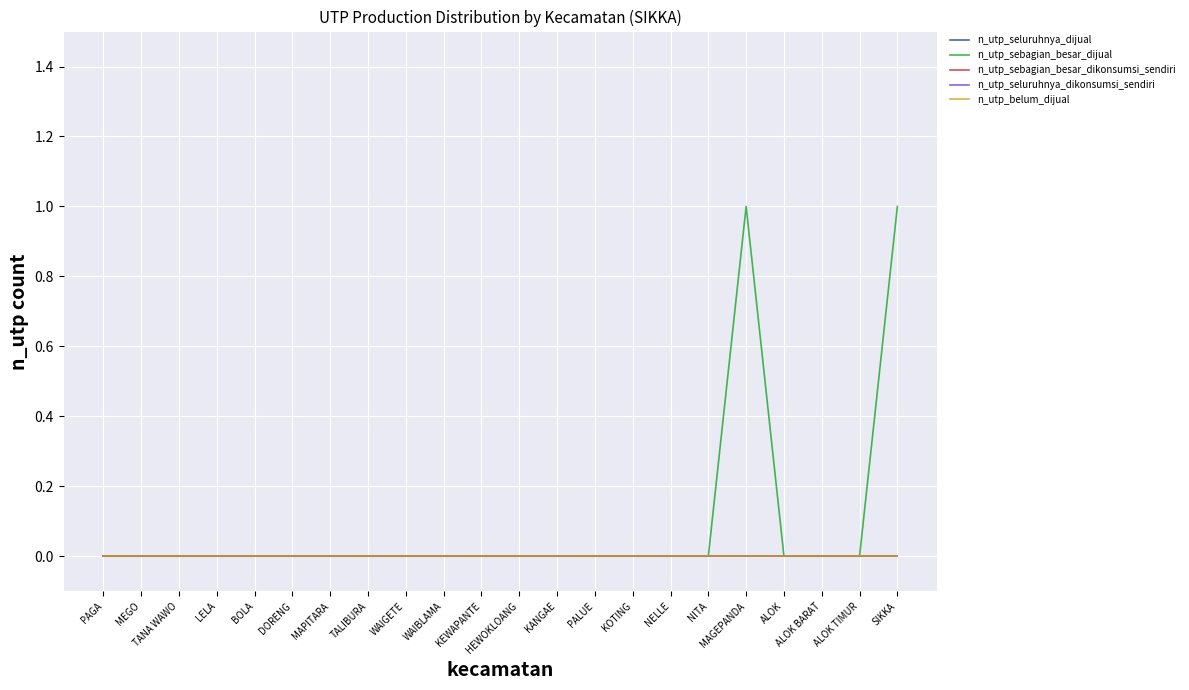

Does the chart display data point markers on the line(s)?

No